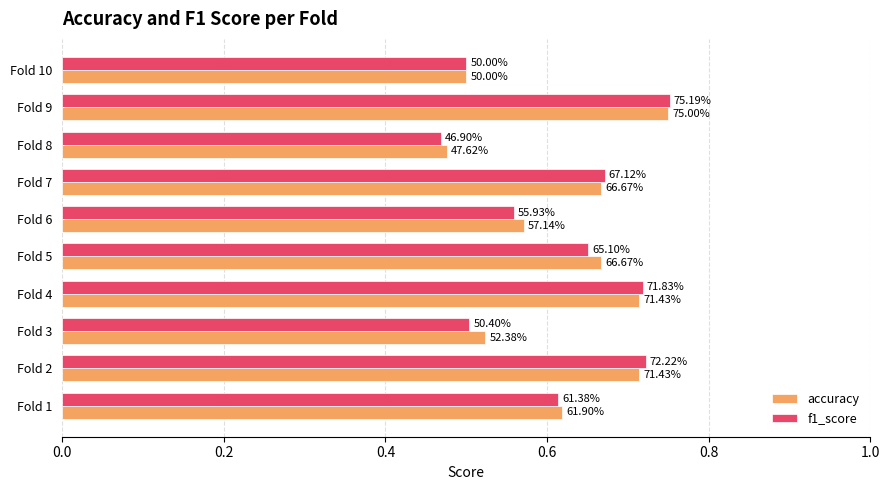

What are all the series names shown in the legend?

accuracy, f1_score